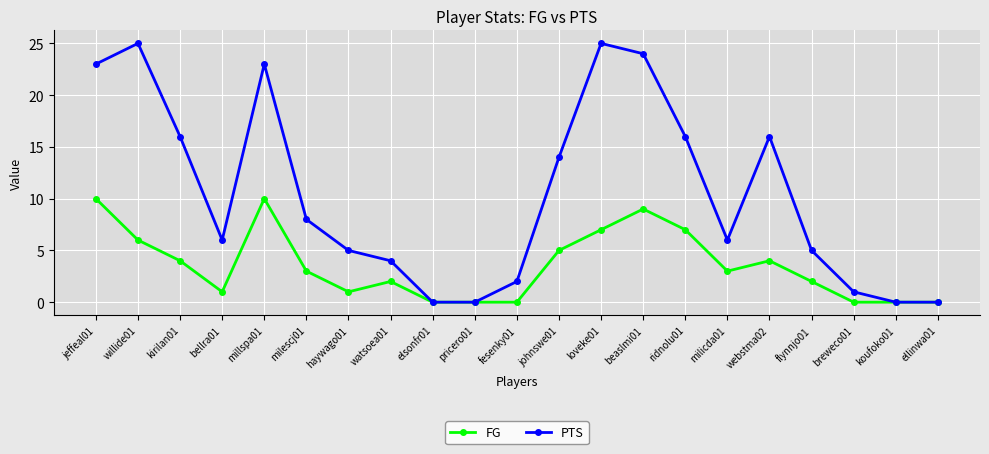

What is the maximum value for PTS?

25